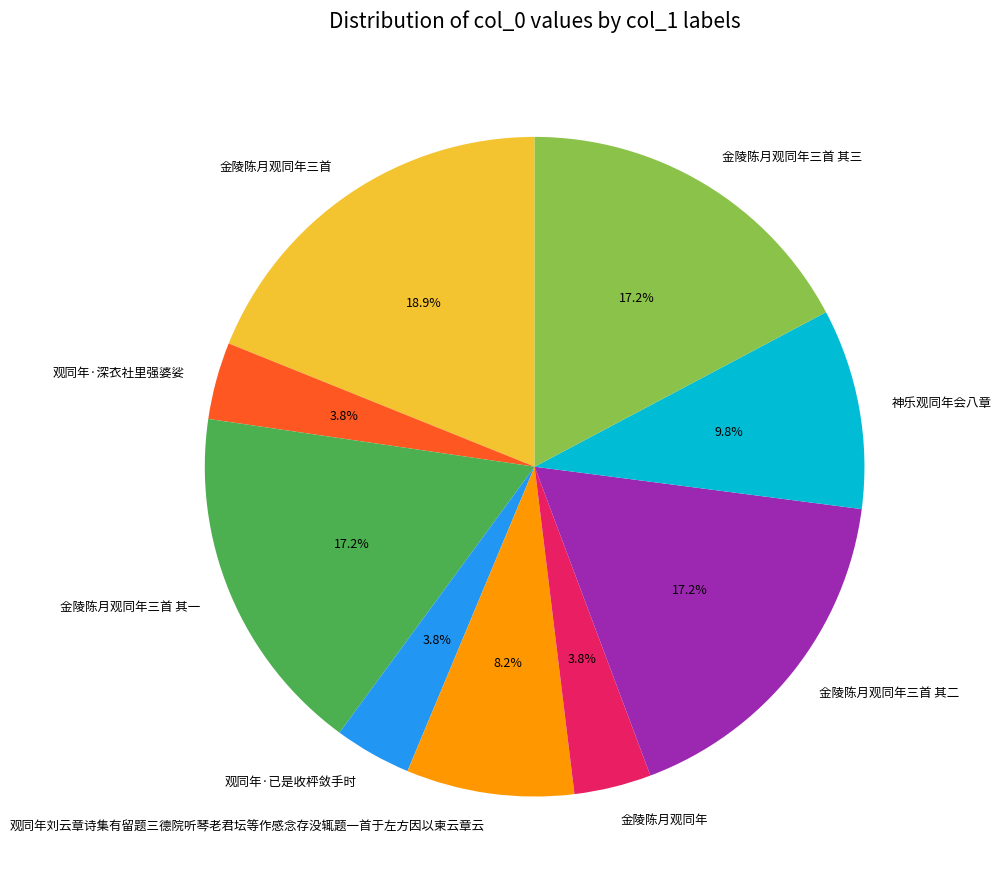

To the nearest percent, what is the combined percentage of 金陵陈月观同年三首 and 金陵陈月观同年三首 其一?

36%